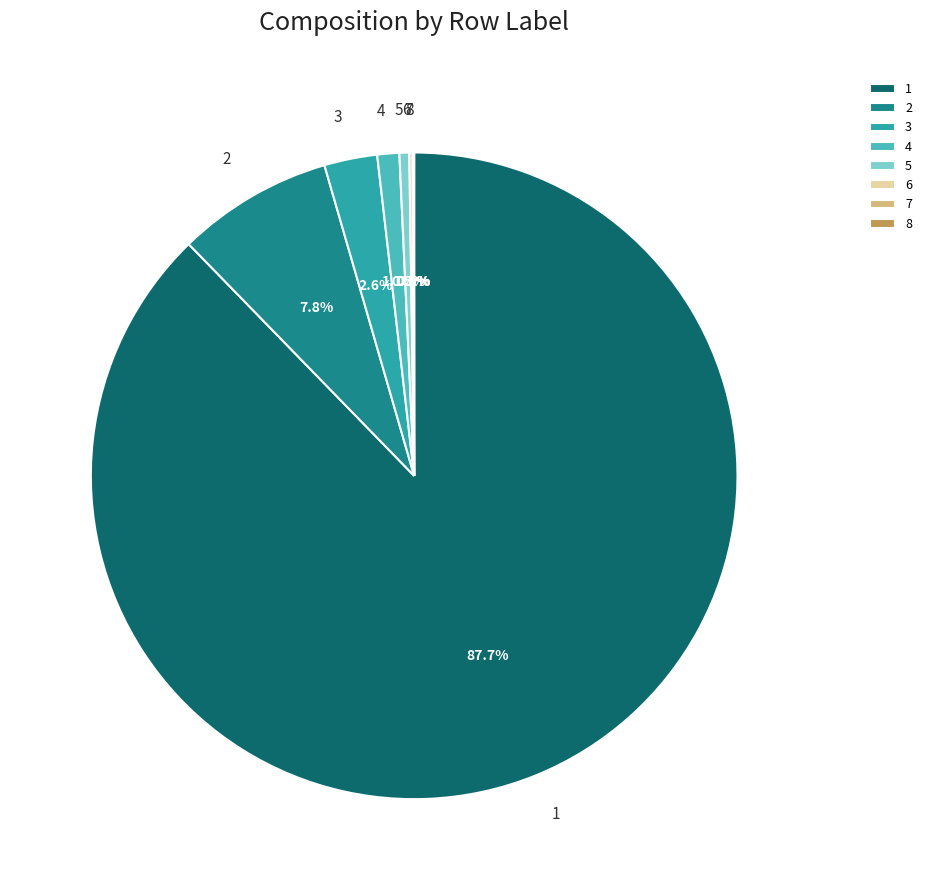

Is there a majority slice in this chart?

Yes